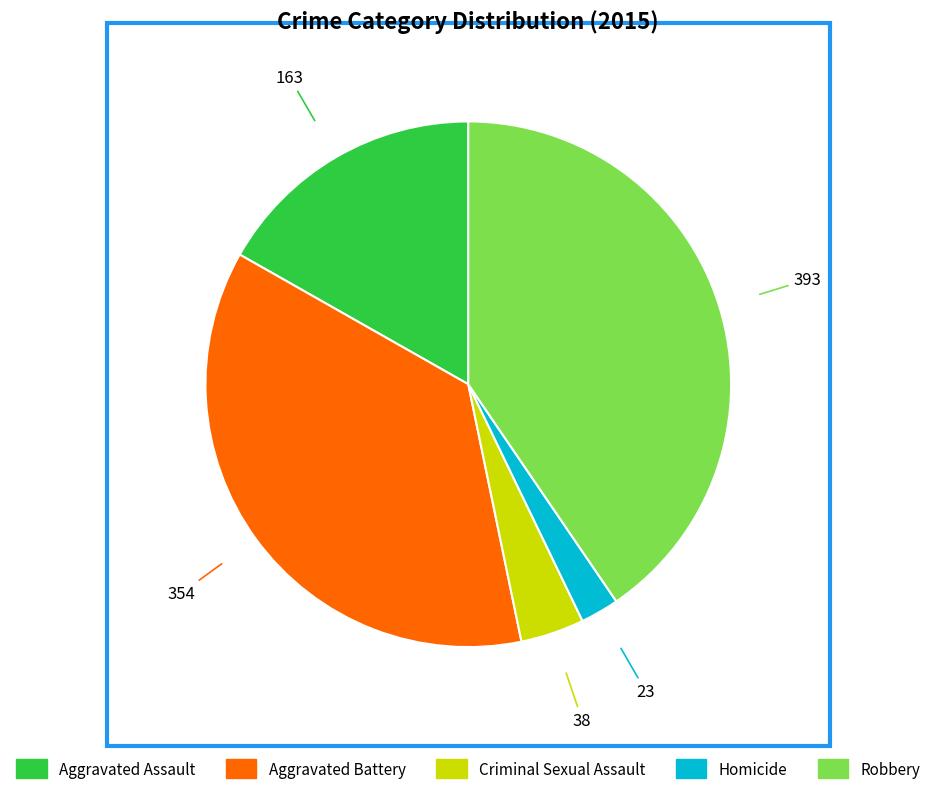

Is it true that Aggravated Battery is 36% of the pie?

True